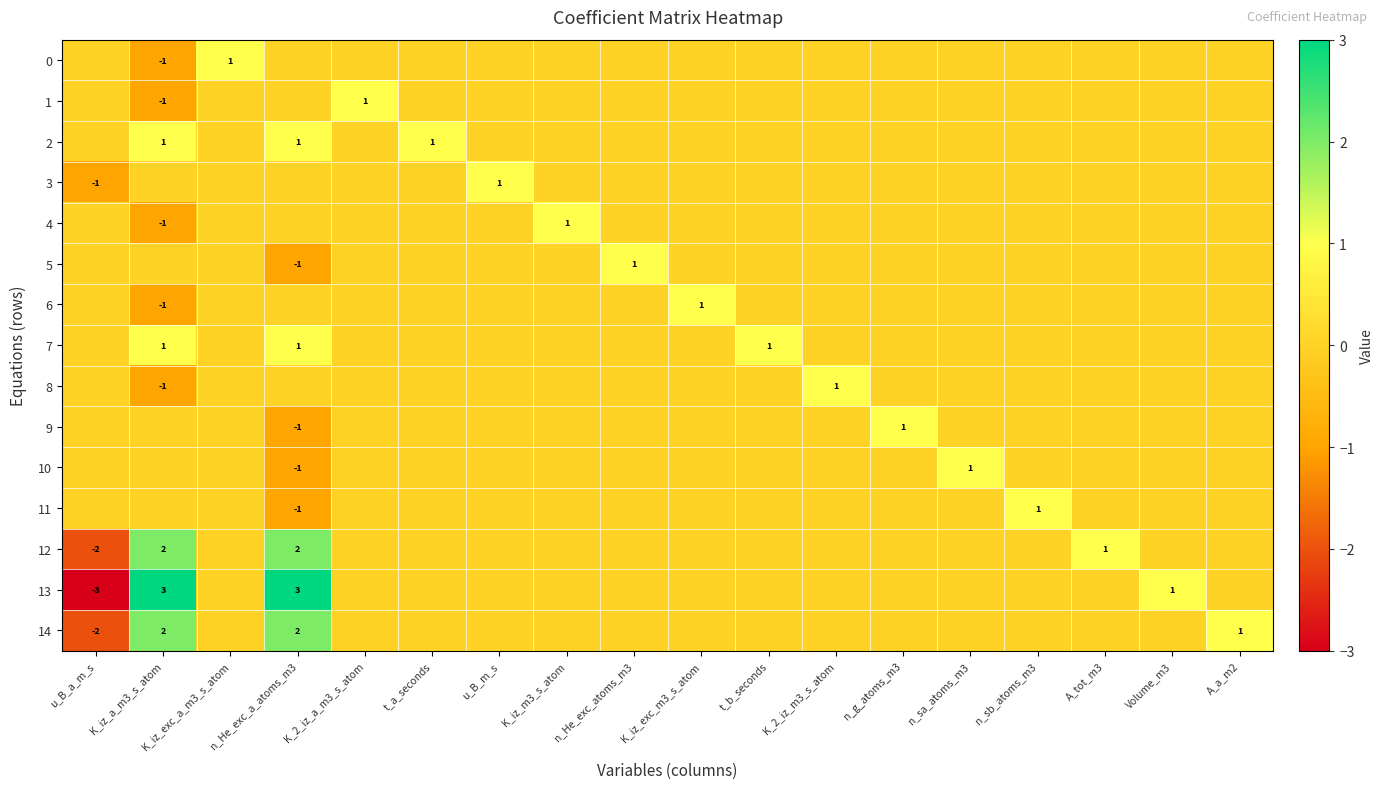

At how many categories does at least one series exceed -1?

18